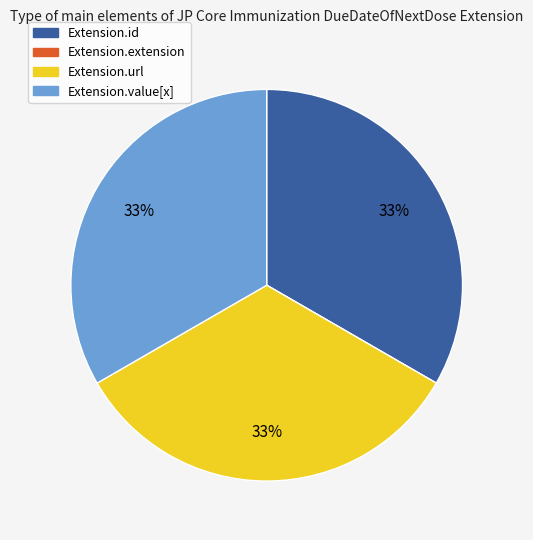

Does any single category account for the majority?

No